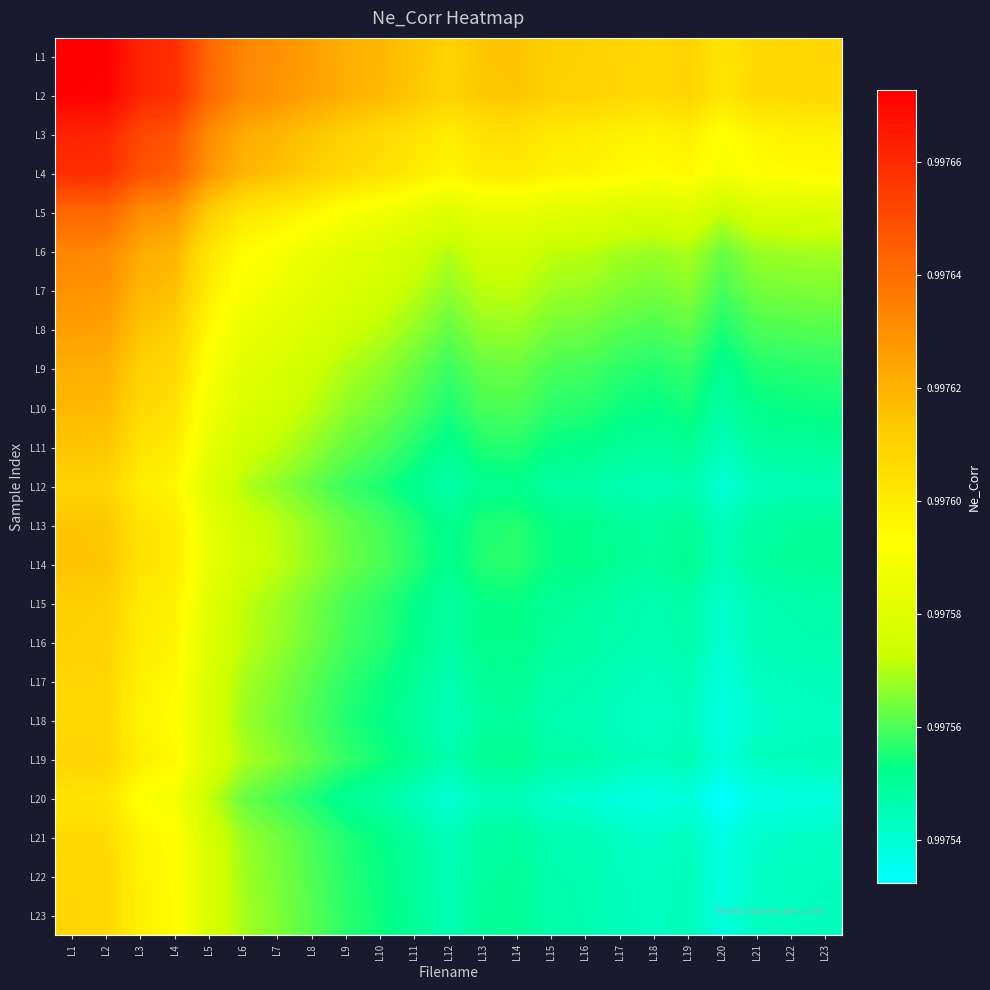

At which category is the sum across all series the highest?

L1